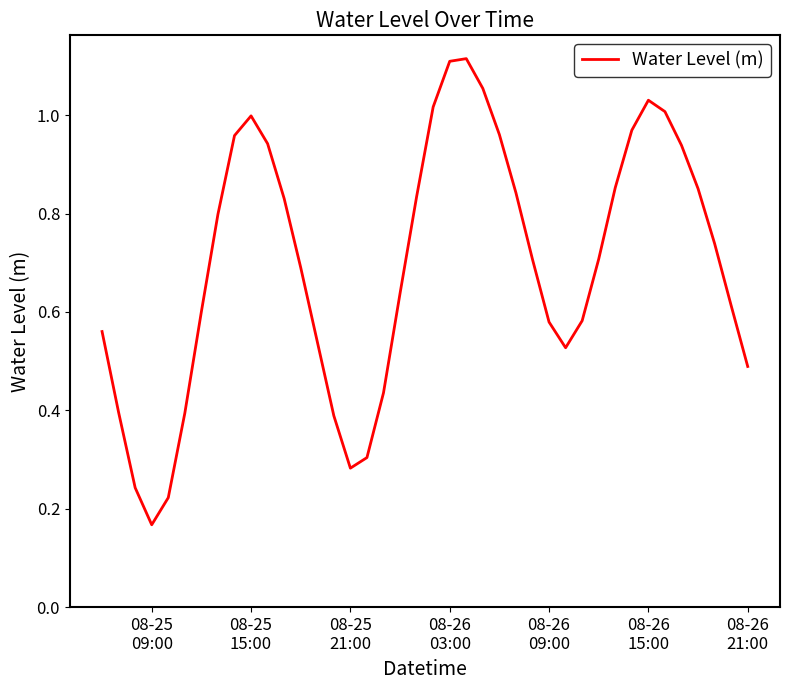

Which label corresponds to the smallest value in the chart?

08-25
09:00